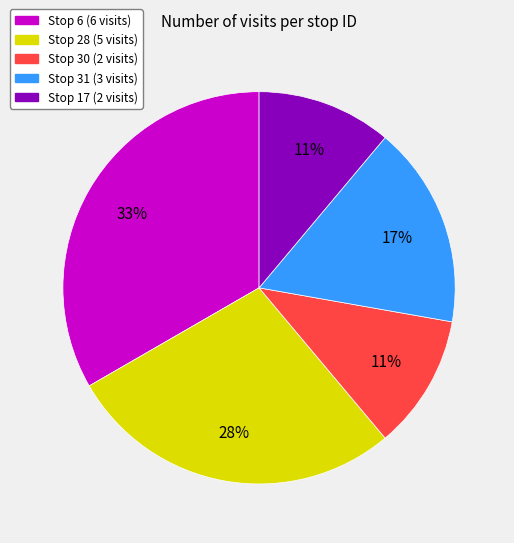

Does any single category account for the majority?

No